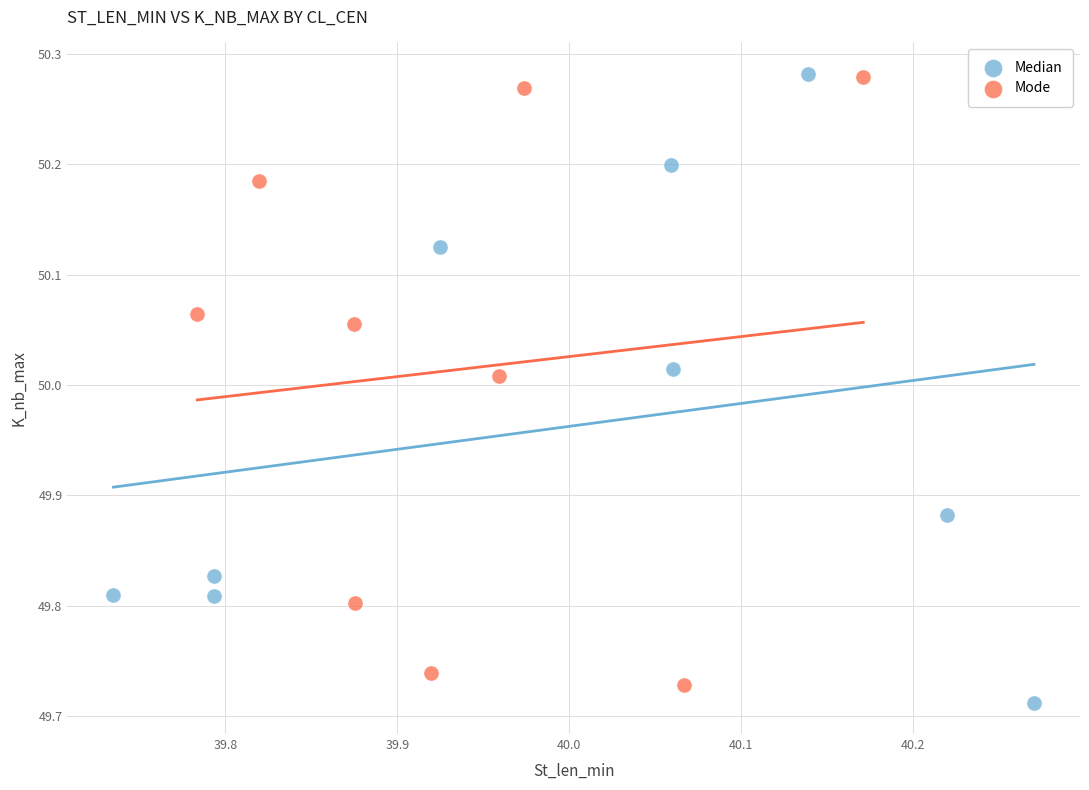

What are all the series names shown in the legend?

Median, Mode